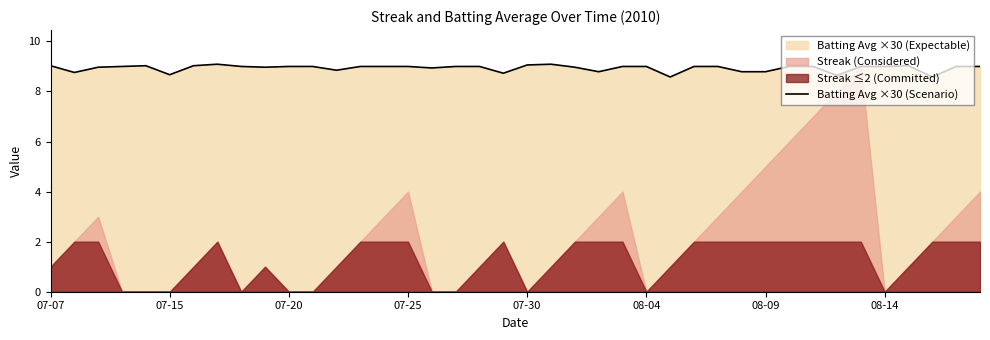

How many data points does each series have?

40